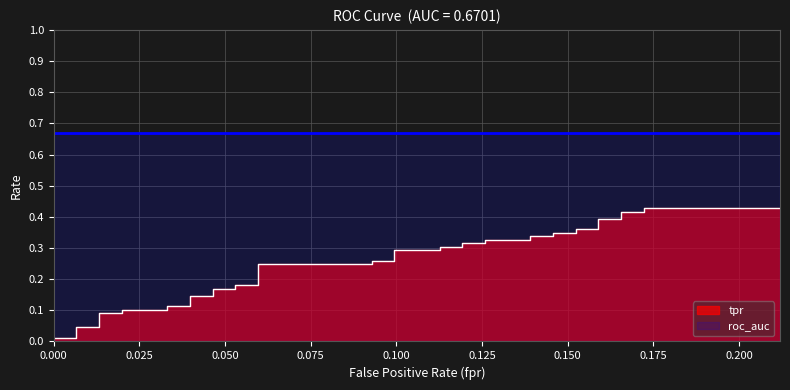

What is the average value?

0.2